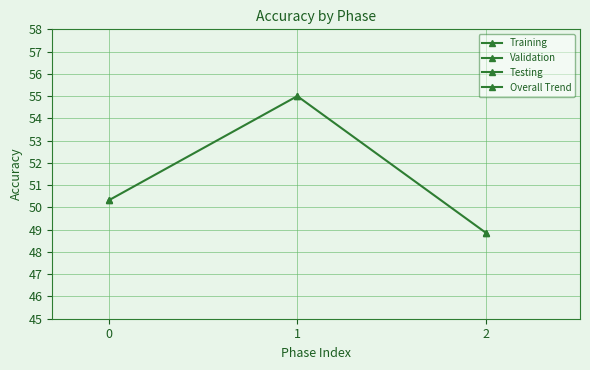

Read the value at 1.

55.0